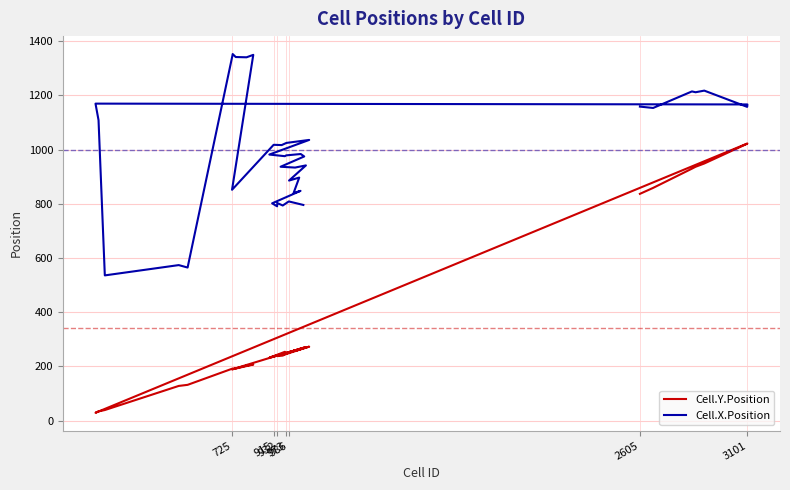

How many interior local peaks does the Cell.Y.Position series have?

10